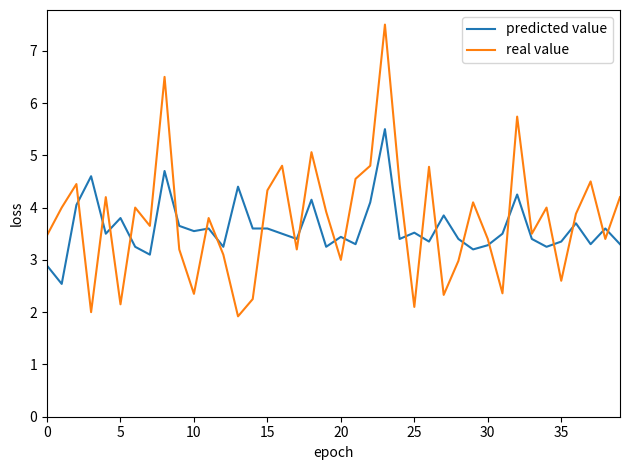

How many series are shown in this chart?

2